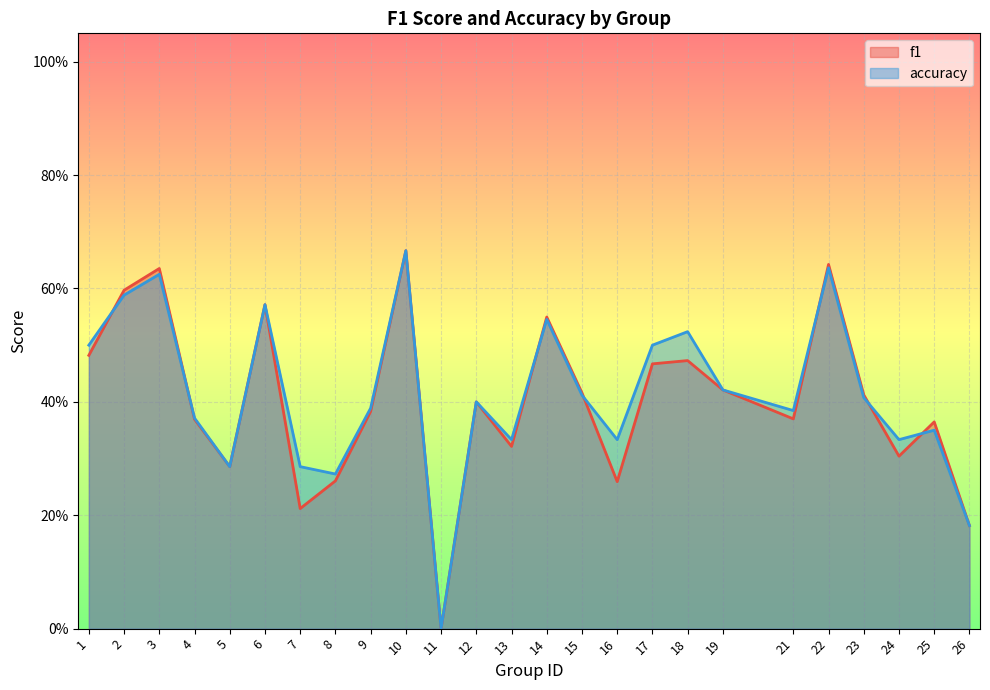

The f1 series shows 0.2 at 24. True or false?

False